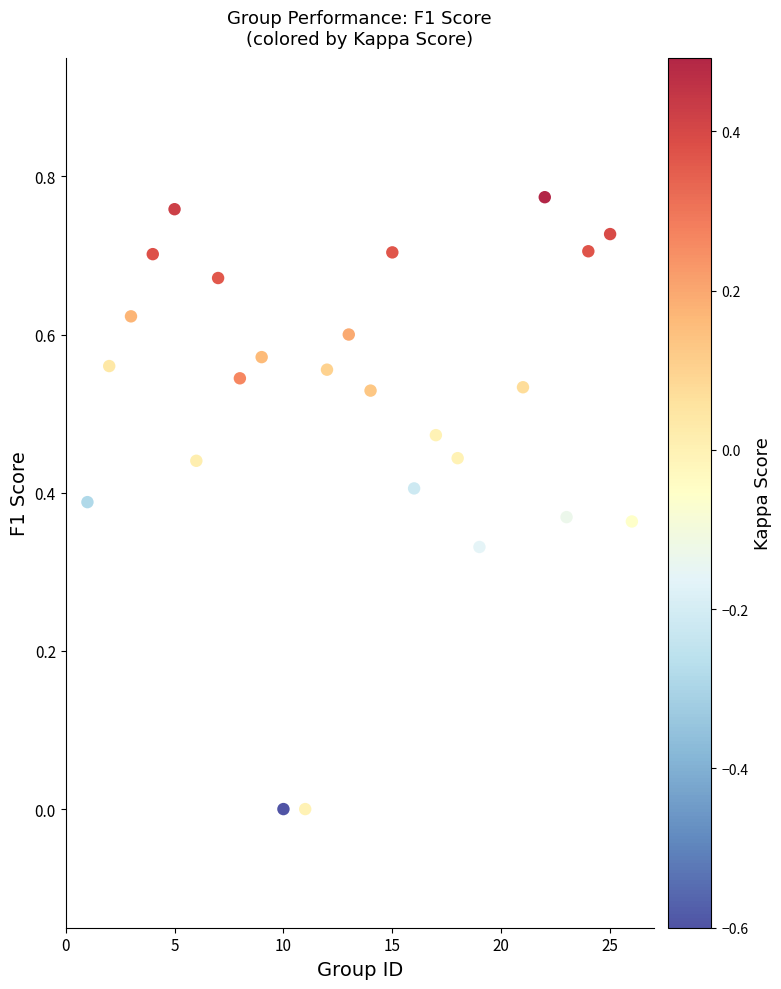

What is the range of X values (max minus min)?

25.0